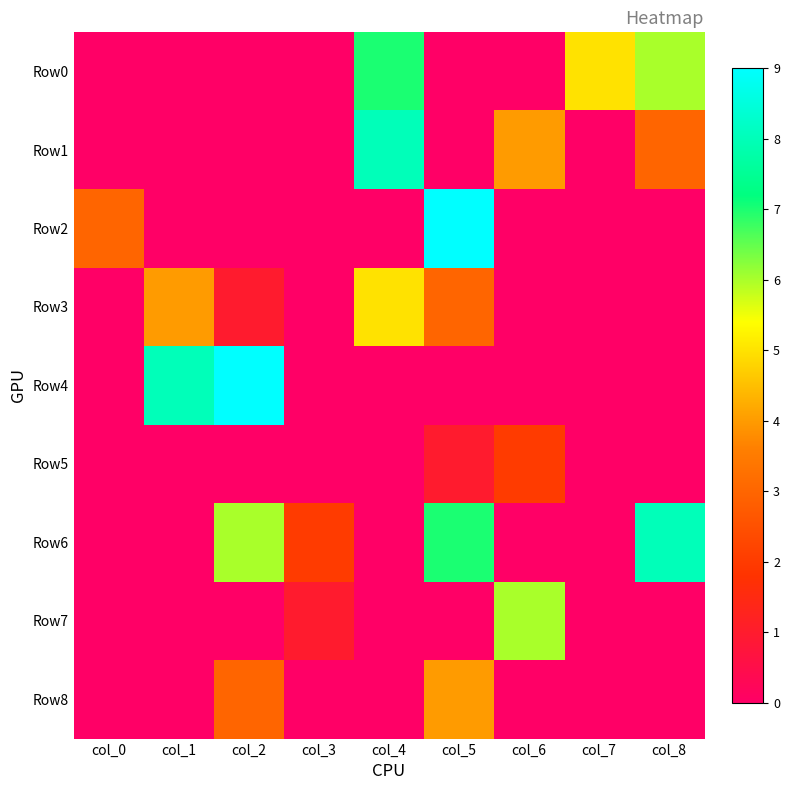

Which series changed the most between col_0 and col_6?

Row7